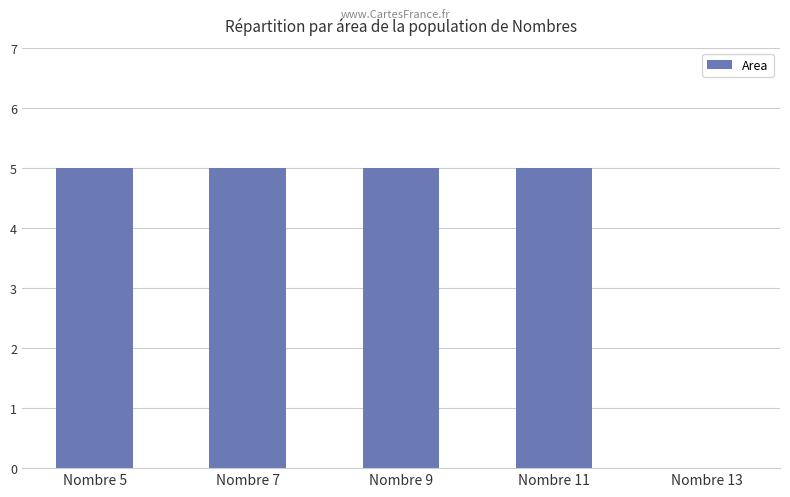

What is the difference between the values at Nombre 9 and Nombre 13?

5